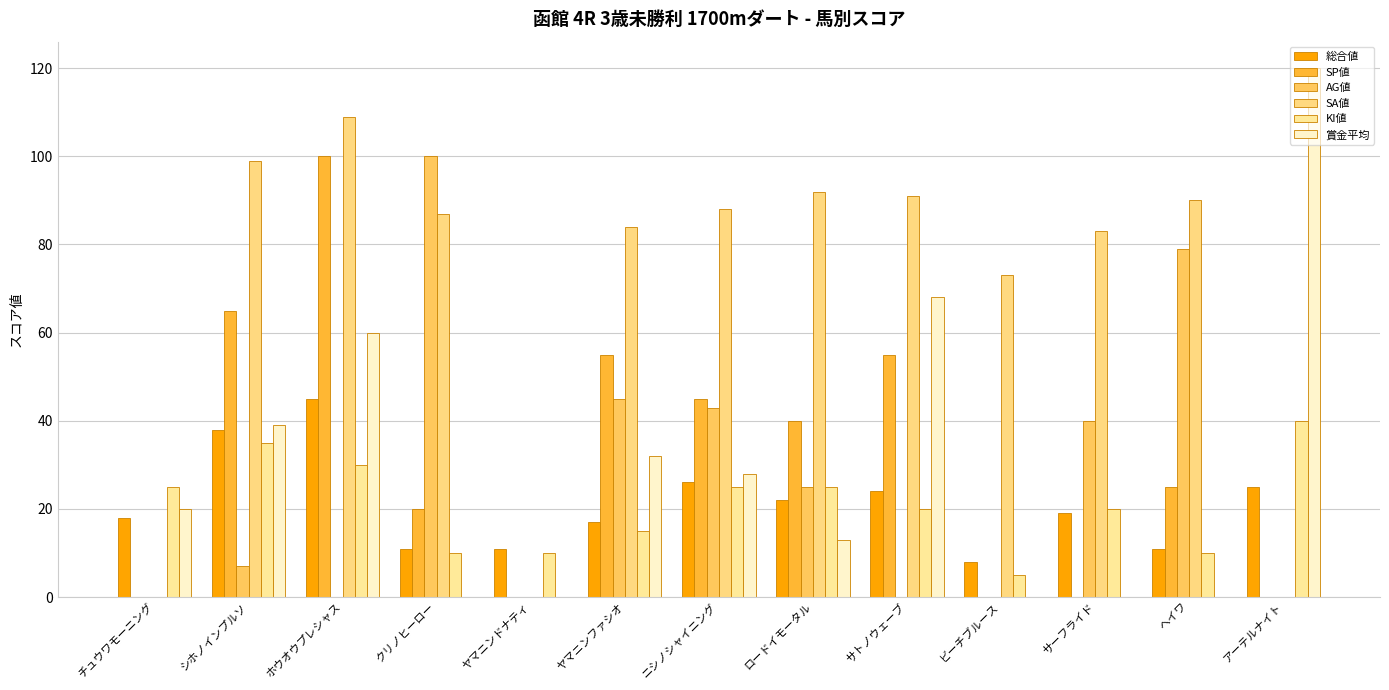

How many data points does each series have?

13